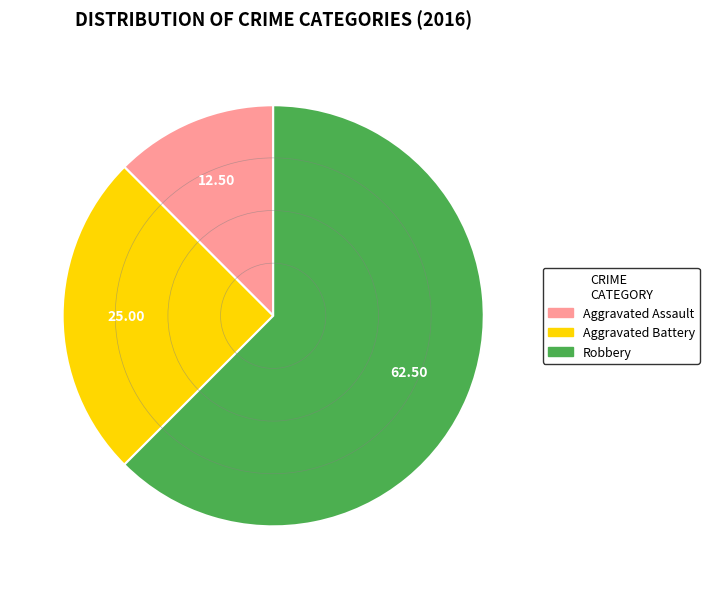

Which slice is the smallest?

Aggravated Assault